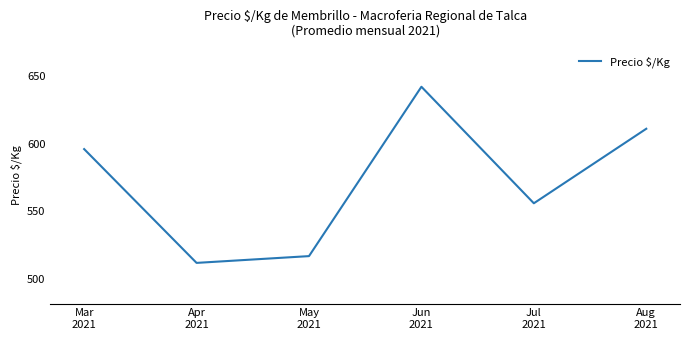

Which label corresponds to the smallest value in the chart?

Apr
2021